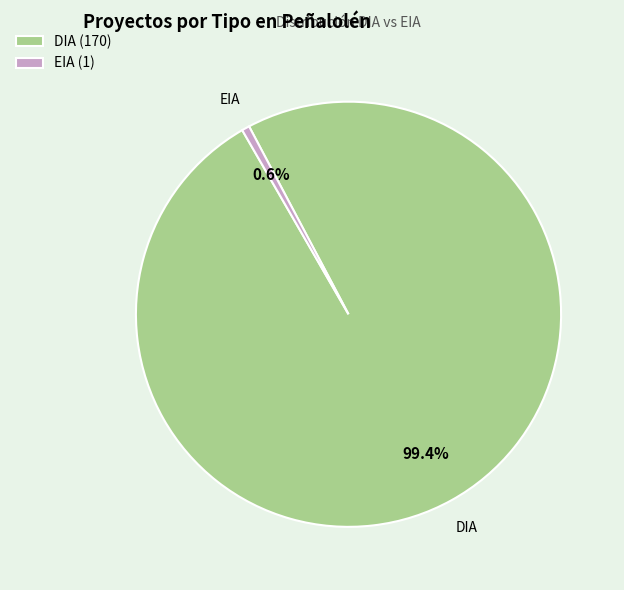

Count the number of slices in the pie.

2